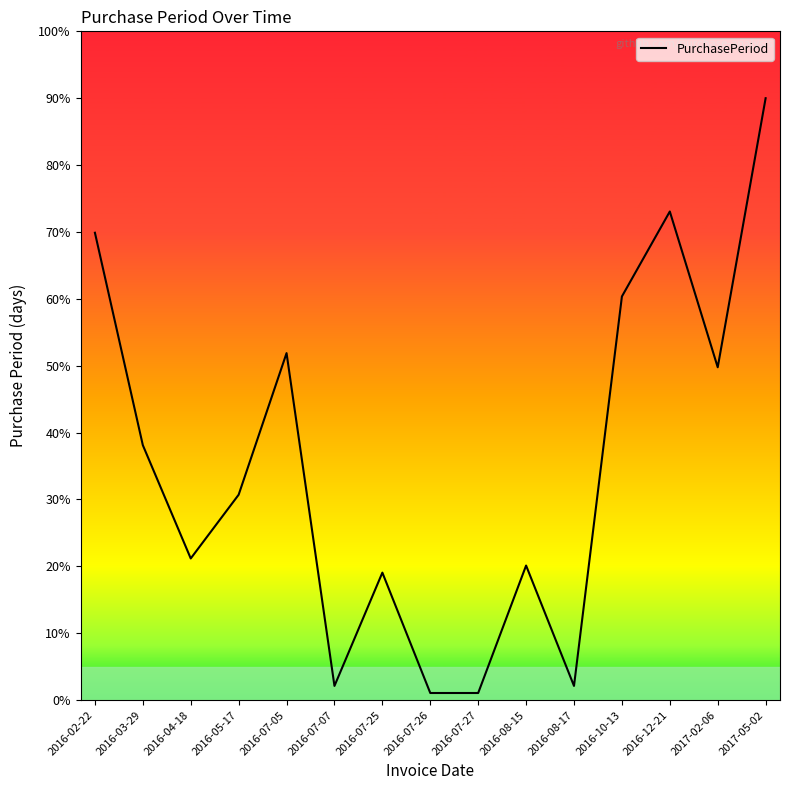

Reading left to right, transcribe all the data shown in this chart.

69.9	38.1	21.2	30.7	51.9	2.1	19.1	1.1	1.1	20.1	2.1	60.4	73.1	49.8	90.0